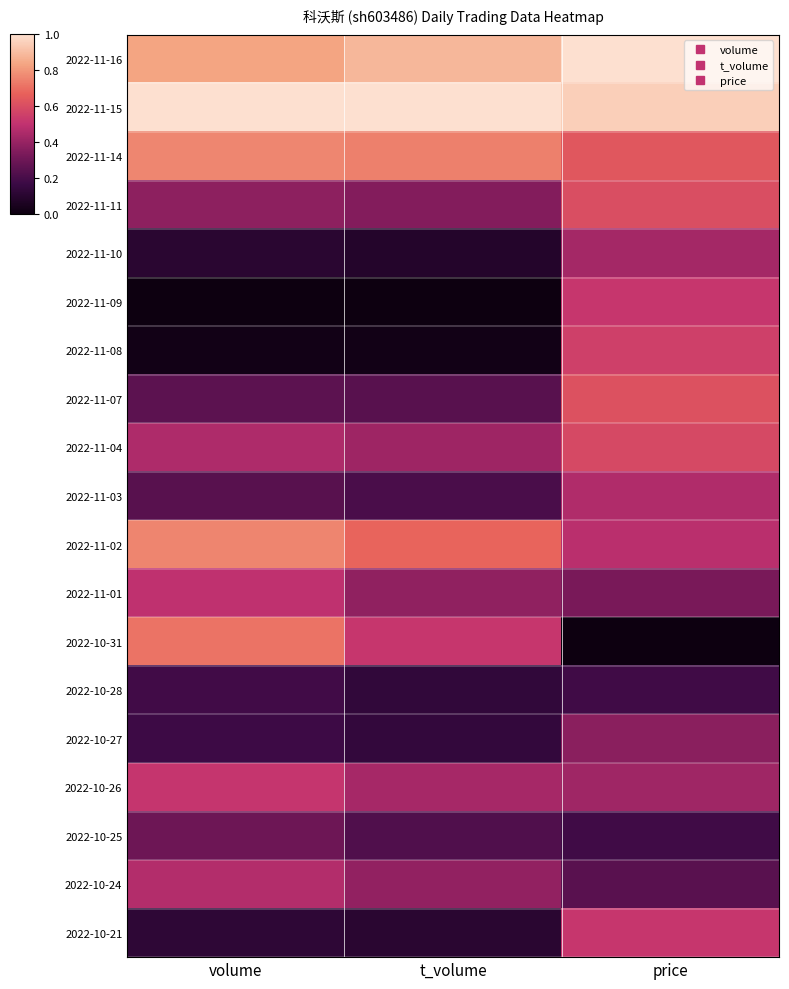

Reading left to right, what are all the values shown in this chart?

2022-11-16: volume=0.8	t_volume=0.9	price=1.0
2022-11-15: volume=1.0	t_volume=1.0	price=1.0
2022-11-14: volume=0.8	t_volume=0.7	price=0.6
2022-11-11: volume=0.4	t_volume=0.4	price=0.6
2022-11-10: volume=0.1	t_volume=0.1	price=0.4
2022-11-09: volume=0.0	t_volume=0.0	price=0.5
2022-11-08: volume=0.0	t_volume=0.0	price=0.6
2022-11-07: volume=0.3	t_volume=0.2	price=0.6
2022-11-04: volume=0.5	t_volume=0.4	price=0.6
2022-11-03: volume=0.2	t_volume=0.2	price=0.5
2022-11-02: volume=0.8	t_volume=0.7	price=0.5
2022-11-01: volume=0.5	t_volume=0.4	price=0.3
2022-10-31: volume=0.7	t_volume=0.5	price=0.0
2022-10-28: volume=0.2	t_volume=0.1	price=0.2
2022-10-27: volume=0.2	t_volume=0.1	price=0.4
2022-10-26: volume=0.5	t_volume=0.4	price=0.4
2022-10-25: volume=0.3	t_volume=0.2	price=0.2
2022-10-24: volume=0.5	t_volume=0.4	price=0.2
2022-10-21: volume=0.1	t_volume=0.1	price=0.5